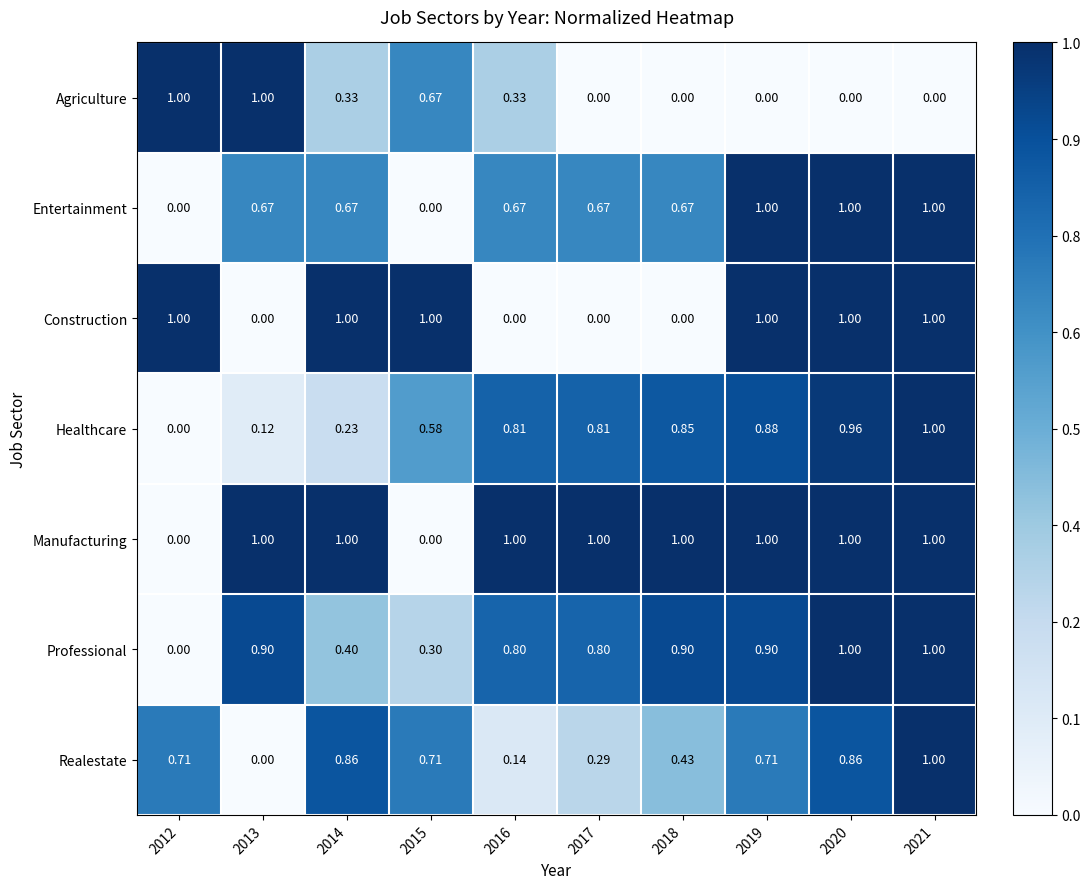

Which series has the largest total across all categories?

Manufacturing